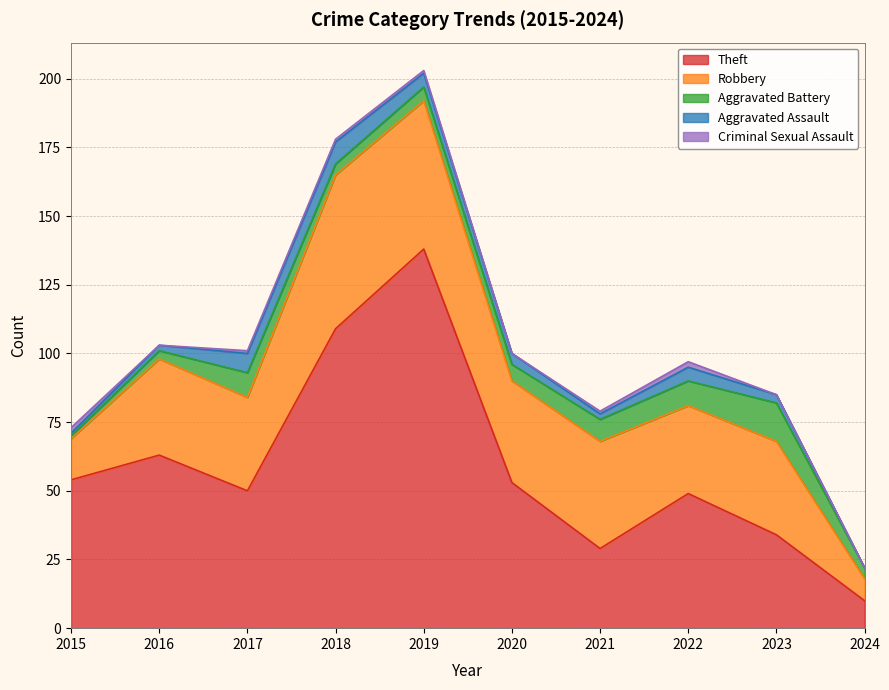

In Theft, how many points are lower than both neighbors (excluding endpoints)?

2